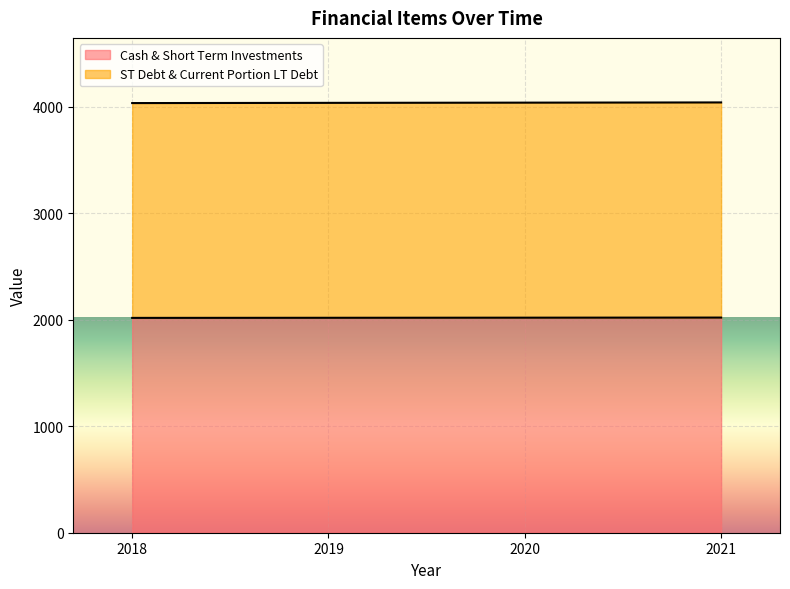

True or false: ST Debt & Current Portion LT Debt has more than 1 points higher than both neighbors.

False